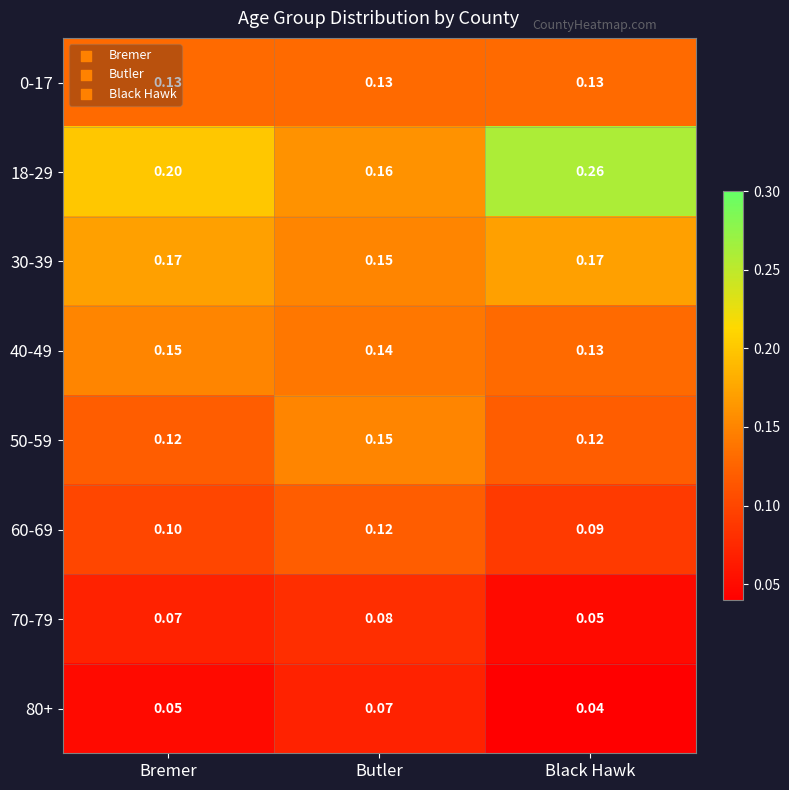

Which category has the lowest value across all series?

Black Hawk